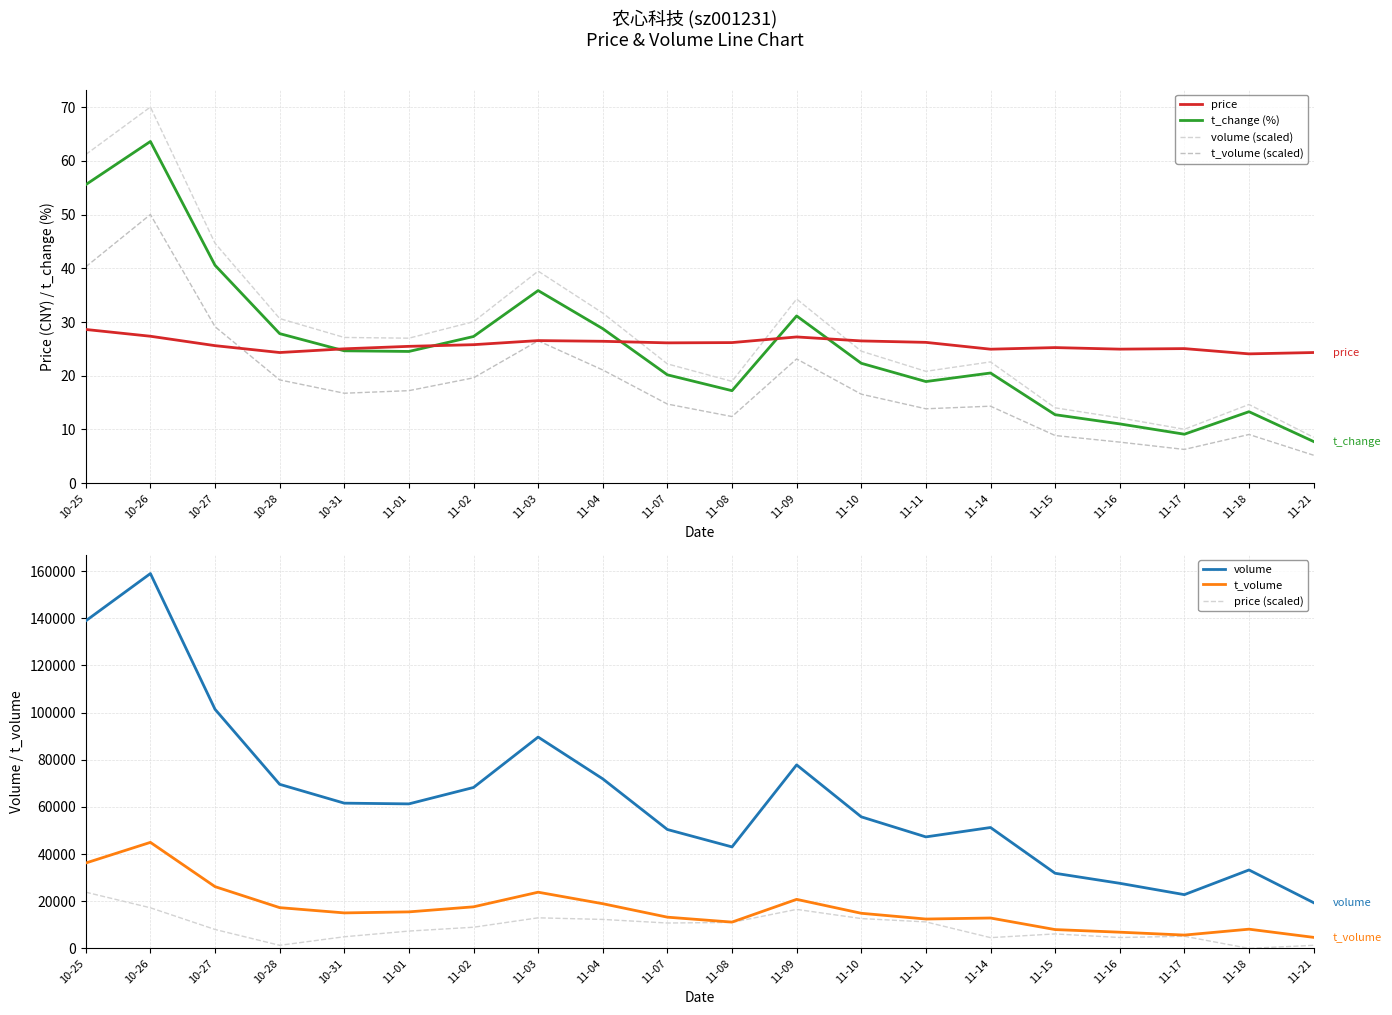

The value of price (scaled) at 11-10 is 20677.6. True or false?

False